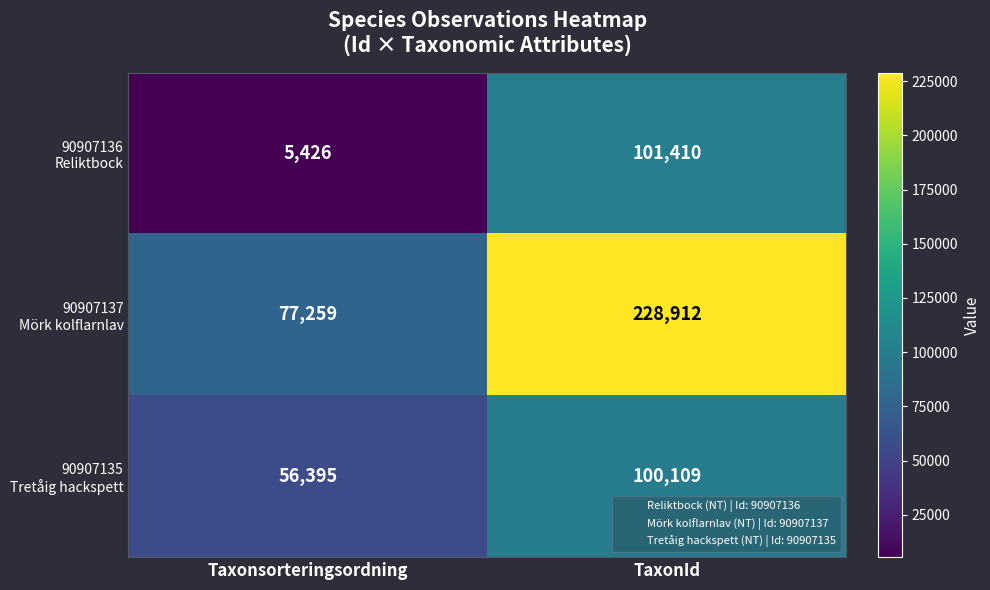

Count the number of data series in this chart.

3